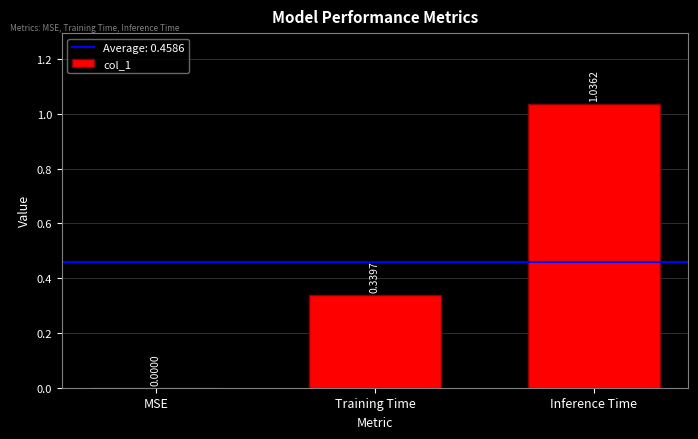

At which label is the value closest to 0?

MSE